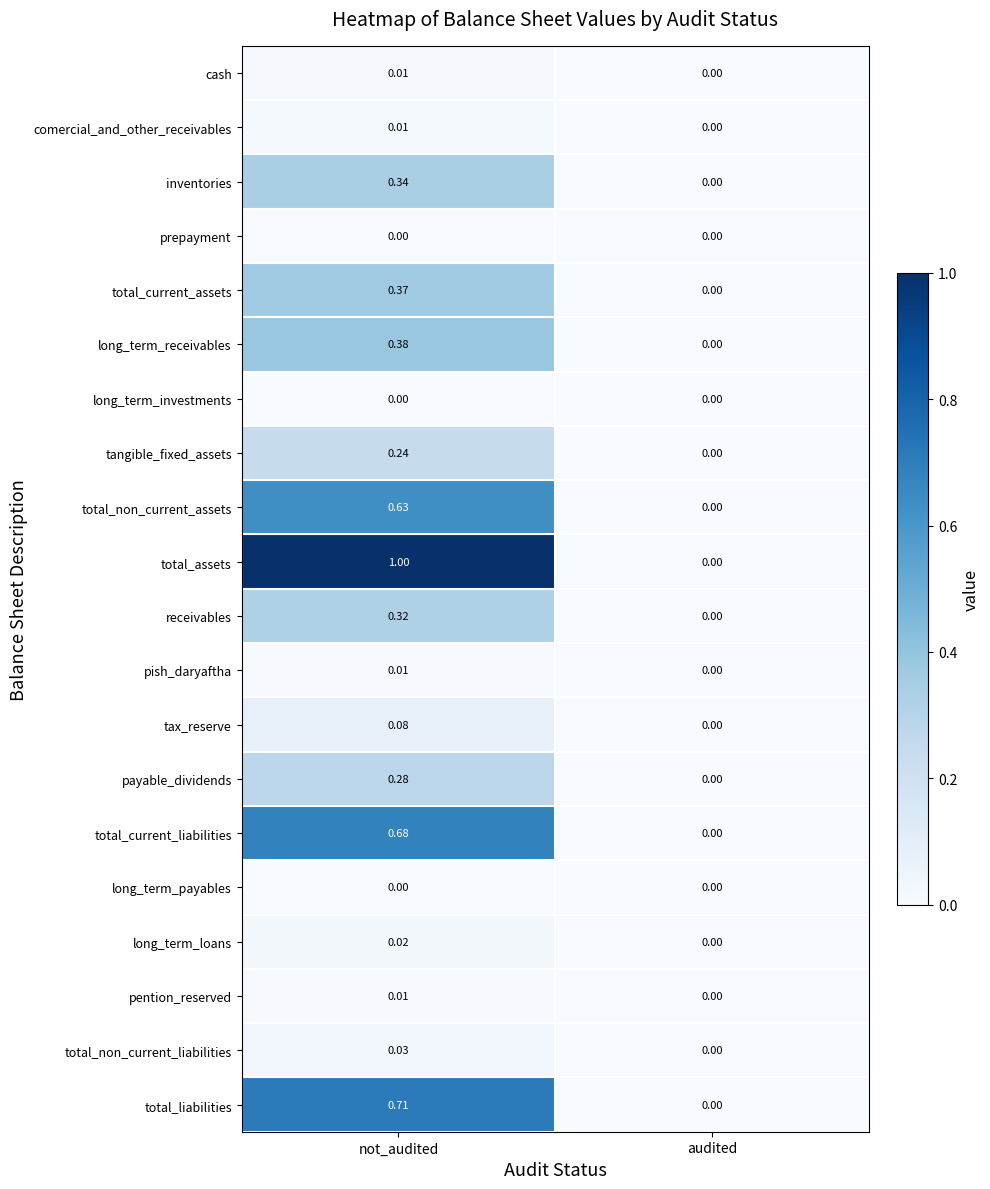

Which series has the widest spread of values?

total_assets